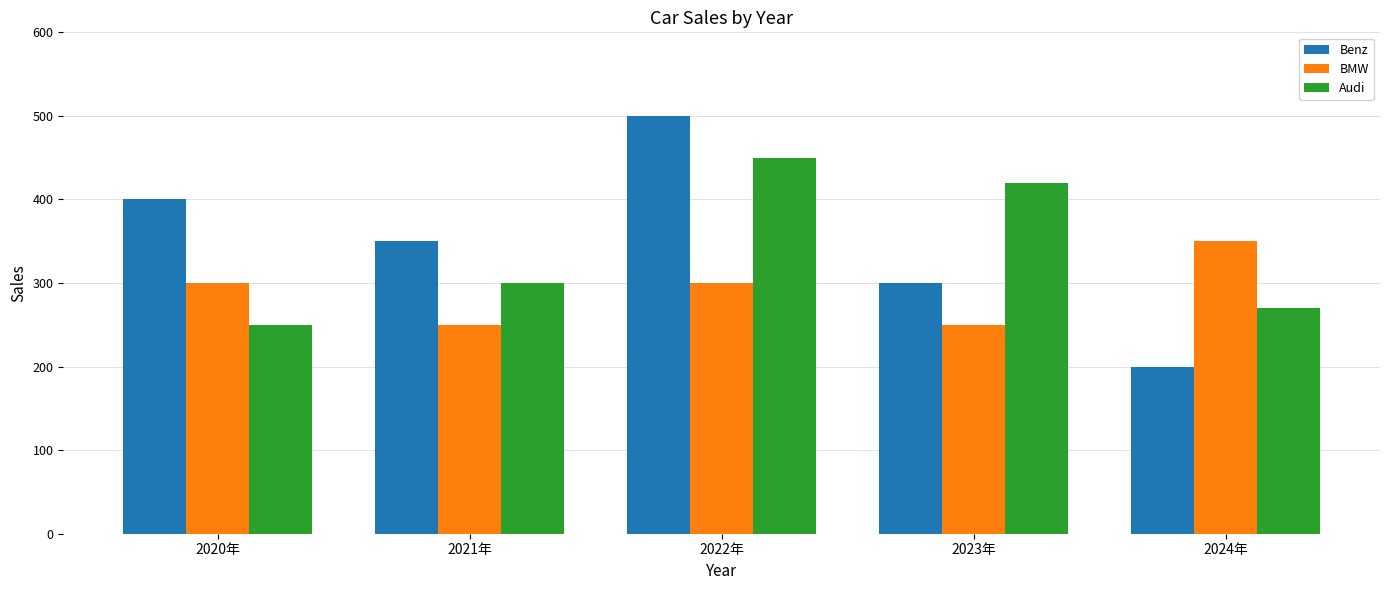

Between 2021年 and 2023年, which series saw the biggest shift?

Audi